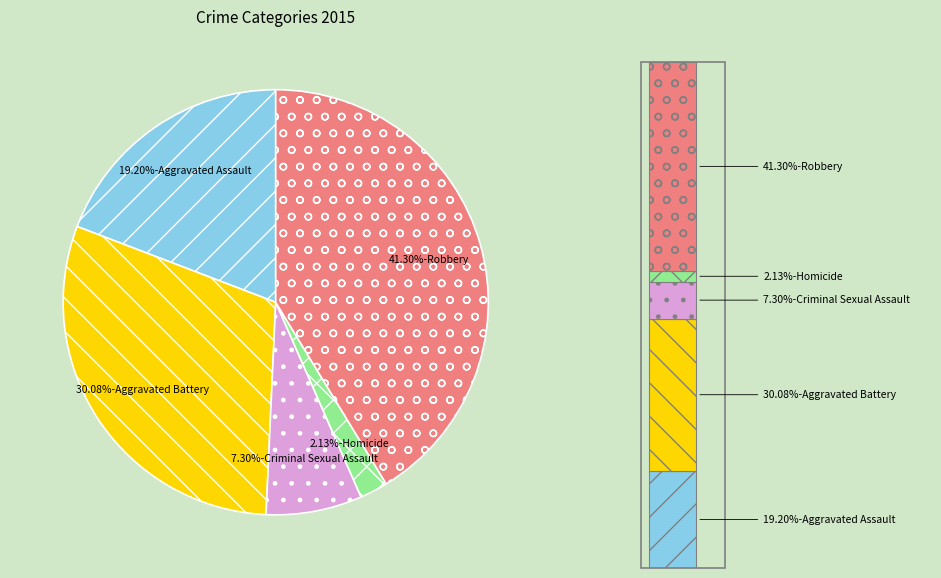

What portion of the pie excludes Aggravated Assault?

80.8%